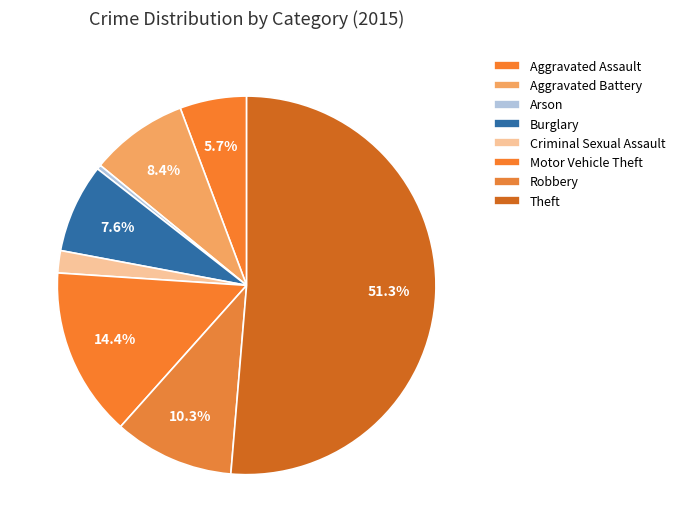

How many slices are in this pie chart?

8